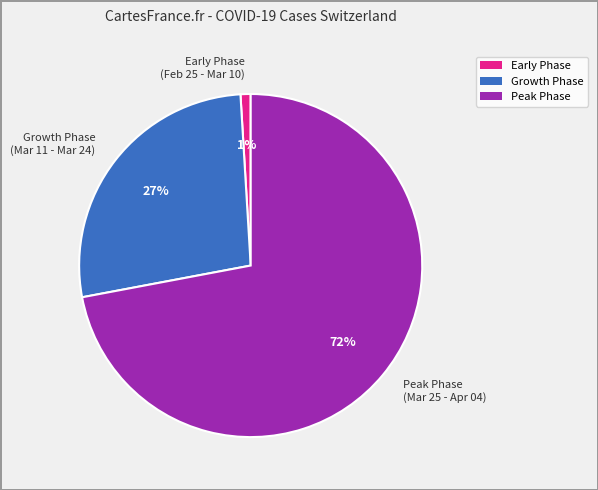

Which slice is the smallest?

Early Phase (Feb 25 - Mar 10)